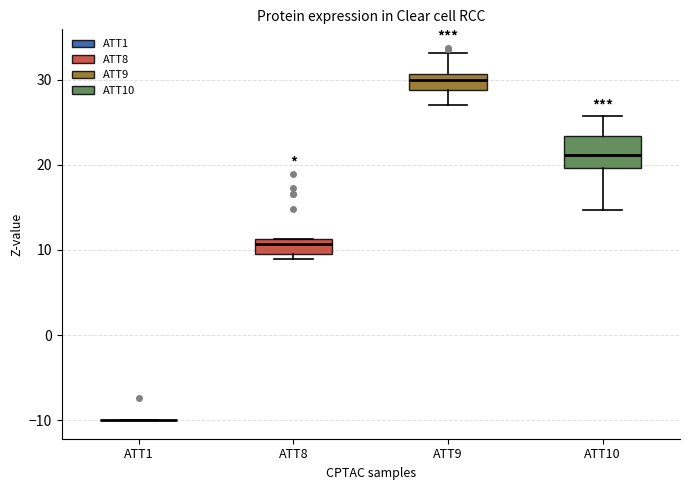

Where does the median line of the box for ATT9 sit on the y-axis? The values are not printed on the chart, so give them approximately, as read against the axis.

30